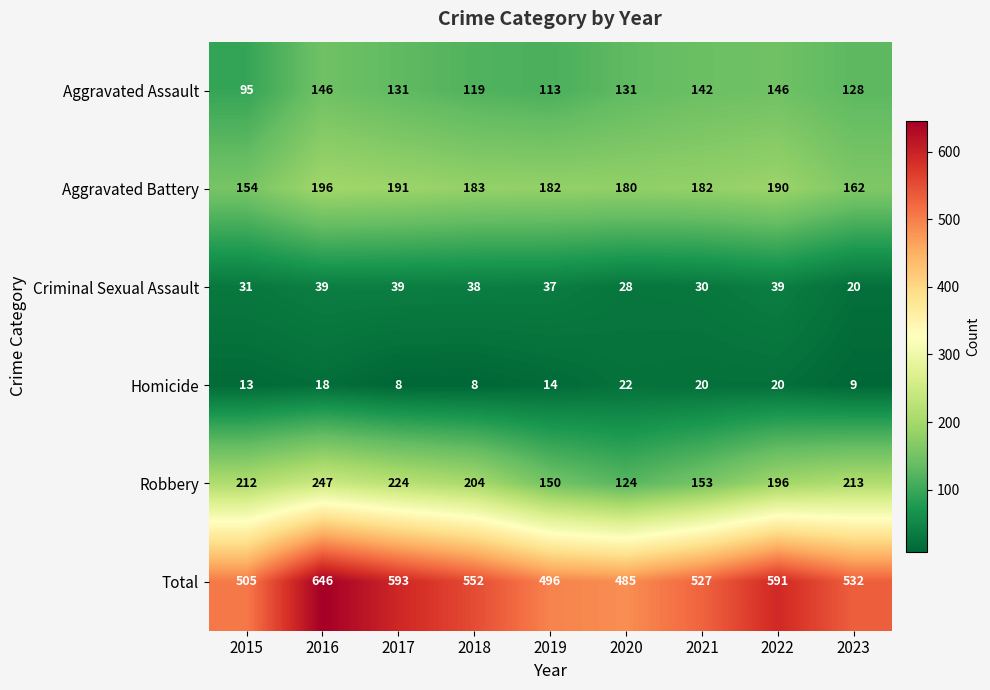

Rank the series by their maximum value, from lowest to highest.

Homicide, Criminal Sexual Assault, Aggravated Assault, Aggravated Battery, Robbery, Total